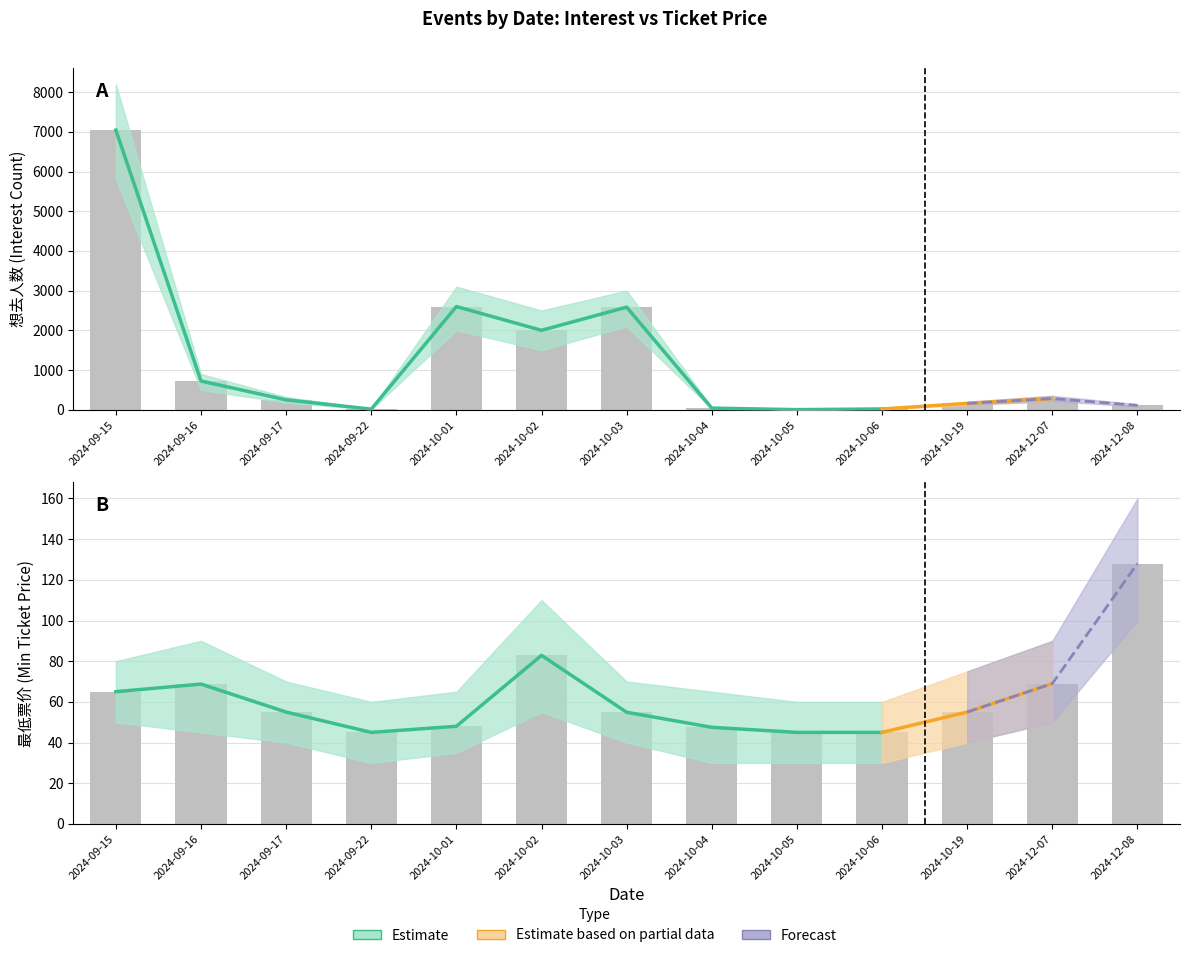

Reading right to left, transcribe all the data shown in this chart.

想去人数: 109.0	282.0	159.0	19.0	2.0	40.0	2584.0	2000.0	2599.0	14.0	249.0	723.0	7045.0
最低票价: 128.0	69.0	55.0	45.0	45.0	47.5	54.9	82.9	48.0	45.0	55.0	68.8	65.0